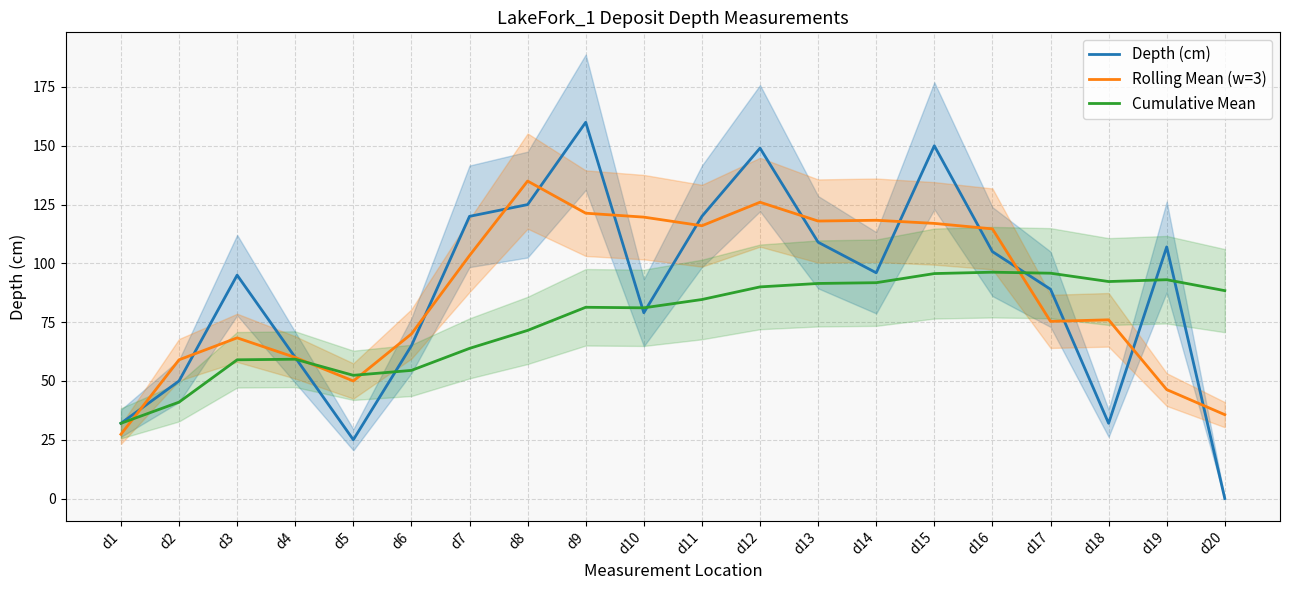

Which series ends up on top after the final intersection of Cumulative Mean and Rolling Mean (w=3)?

Cumulative Mean